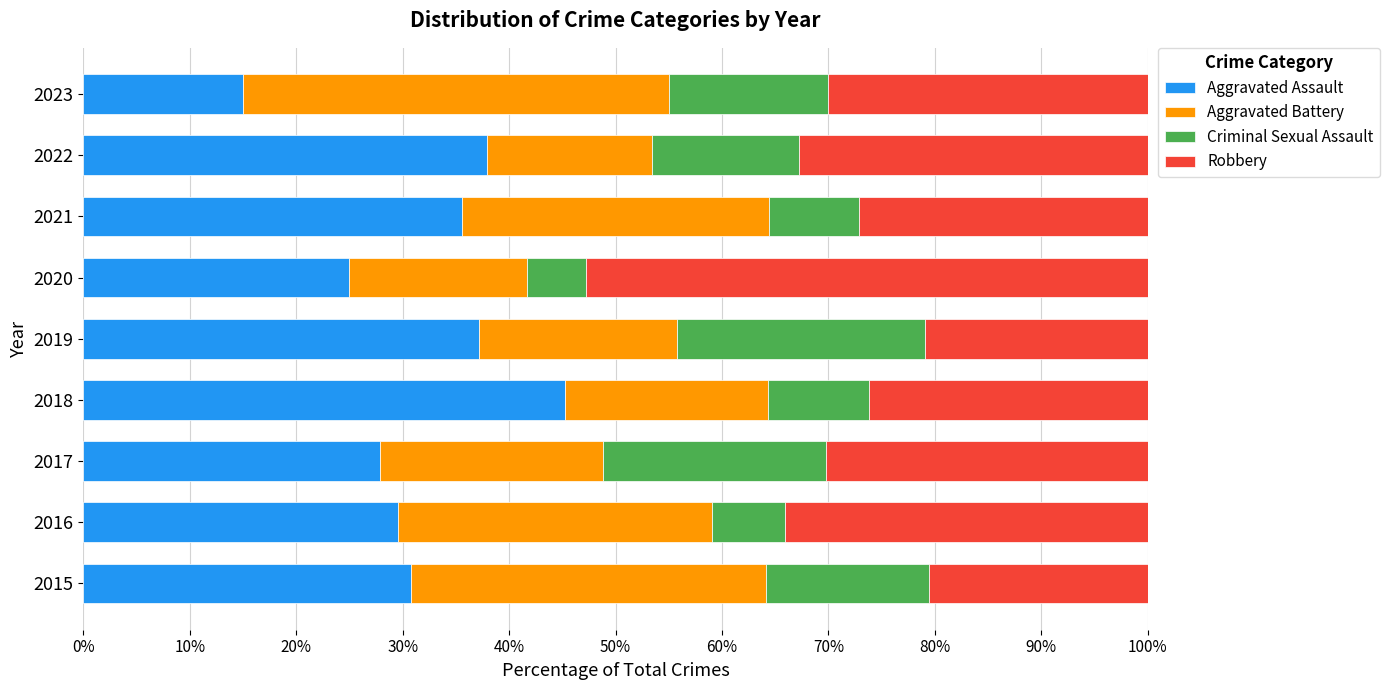

Read the Aggravated Assault value at 2015.

30.8